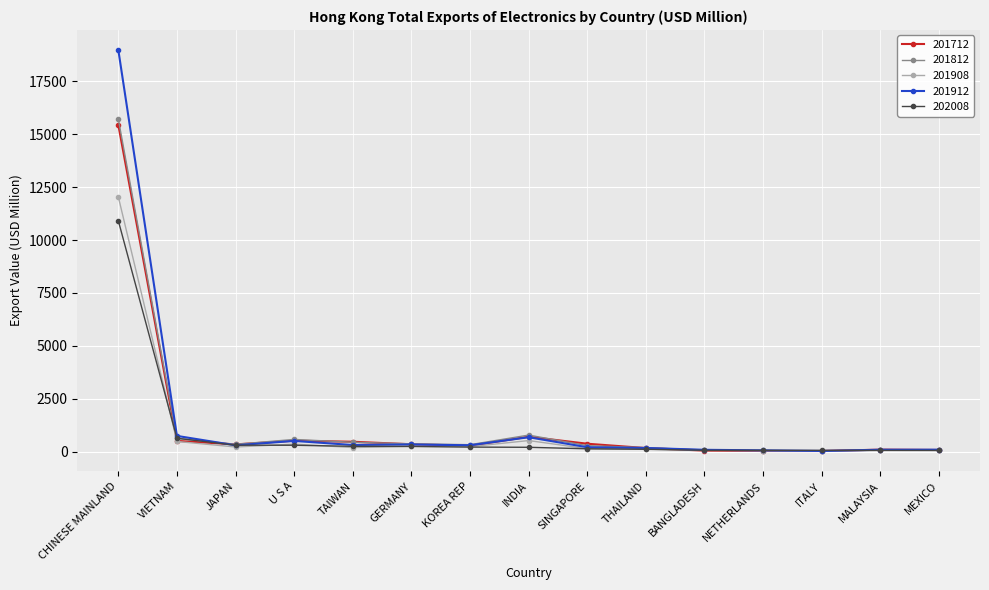

At which category does the chart reach its peak across all series?

CHINESE MAINLAND